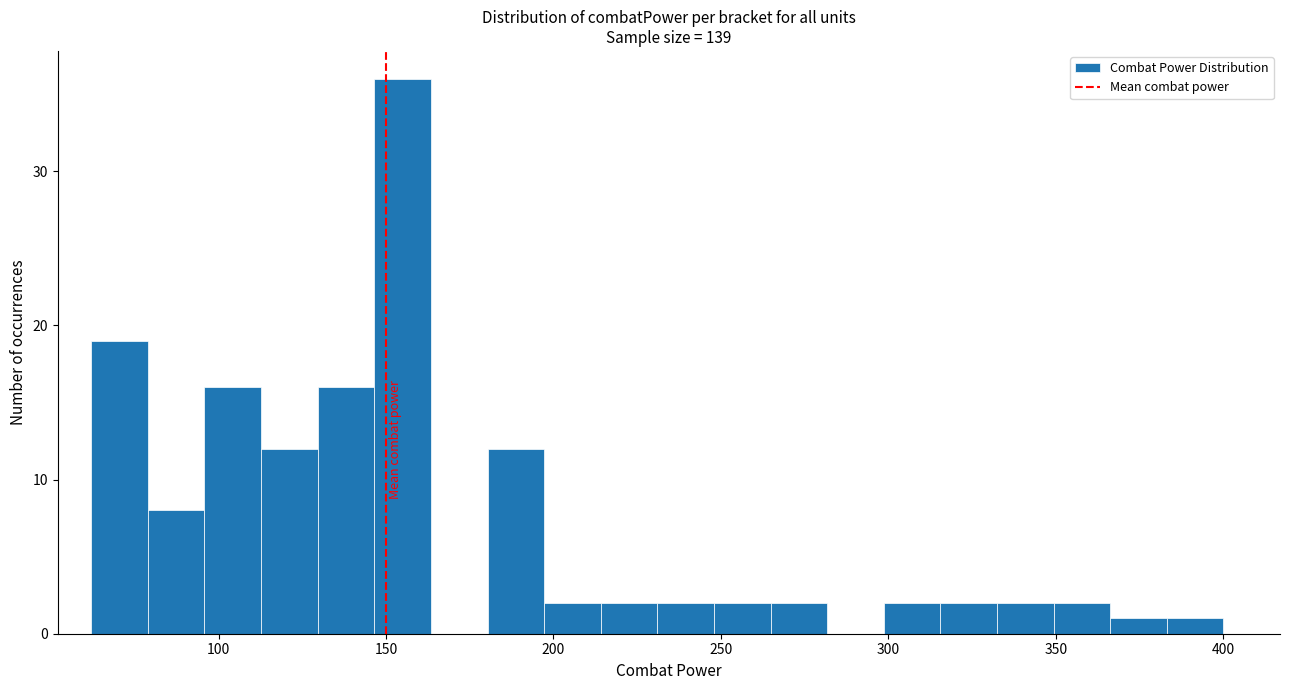

Read against the x-axis, roughly where is the centre of the tallest bar?

155